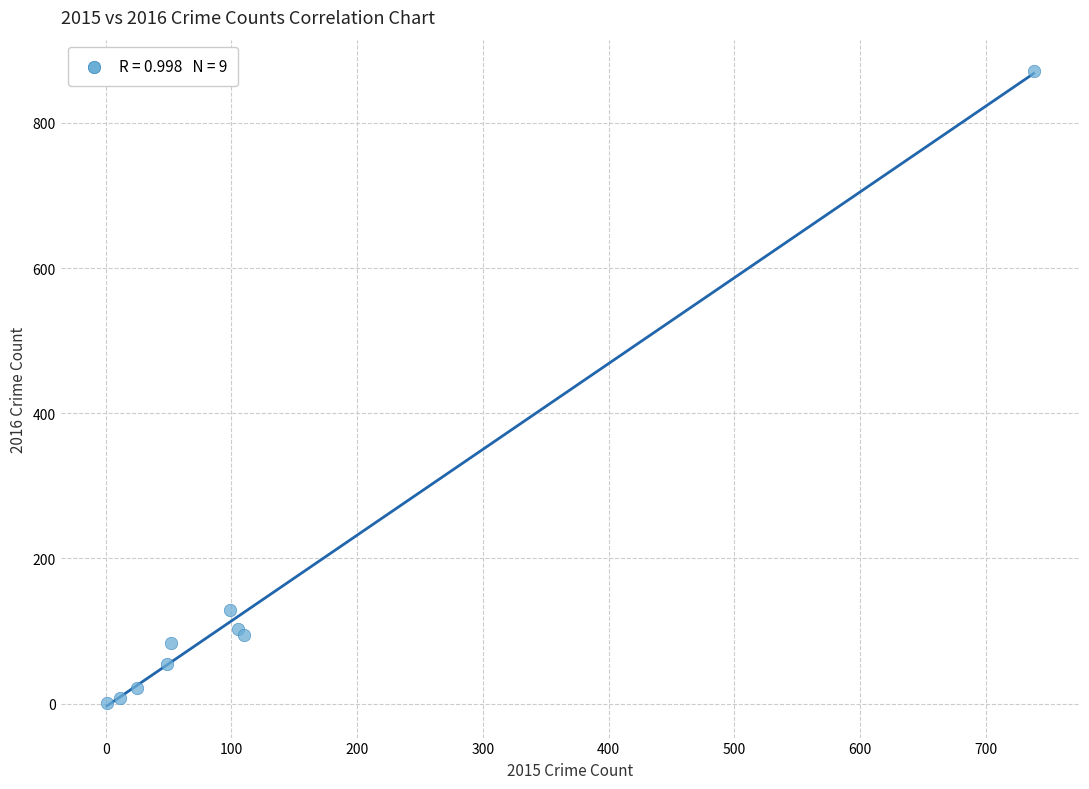

What Y value in the scatter plot is closest to 436?

129